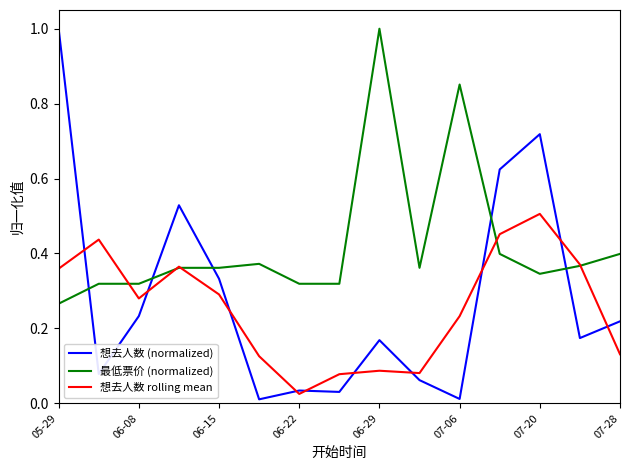

True or false: 最低票价 (normalized) has more than 2 interior local peaks.

True